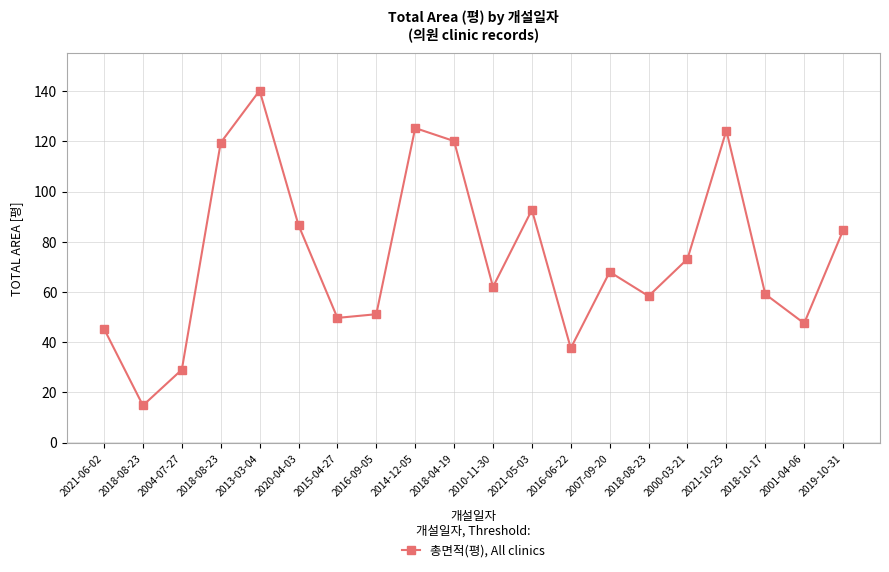

Which has a higher value, 2018-04-19 or 2016-09-05?

2018-04-19